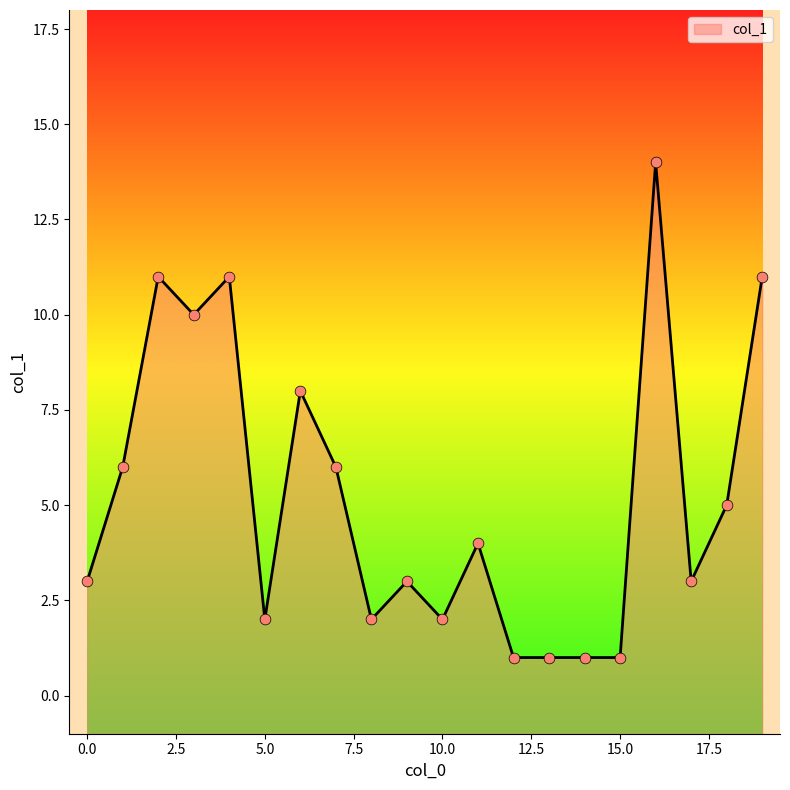

What is the change in value from 0 to 19?

+8